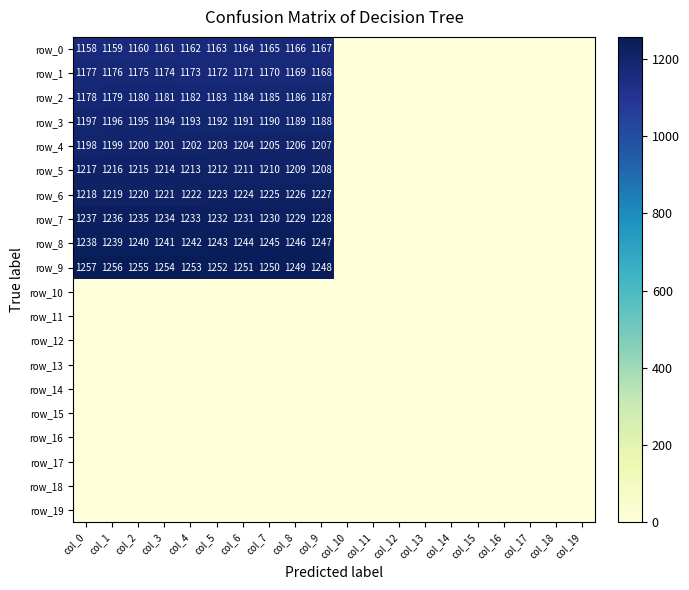

Reading left to right, transcribe all the data shown in this chart.

row_0: col_0=1158.0	col_1=1159.0	col_2=1160.0	col_3=1161.0	col_4=1162.0	col_5=1163.0	col_6=1164.0	col_7=1165.0	col_8=1166.0	col_9=1167.0	col_10=0.0	col_11=0.0	col_12=0.0	col_13=0.0	col_14=0.0	col_15=0.0	col_16=0.0	col_17=0.0	col_18=0.0	col_19=0.0
row_1: col_0=1177.0	col_1=1176.0	col_2=1175.0	col_3=1174.0	col_4=1173.0	col_5=1172.0	col_6=1171.0	col_7=1170.0	col_8=1169.0	col_9=1168.0	col_10=0.0	col_11=0.0	col_12=0.0	col_13=0.0	col_14=0.0	col_15=0.0	col_16=0.0	col_17=0.0	col_18=0.0	col_19=0.0
row_2: col_0=1178.0	col_1=1179.0	col_2=1180.0	col_3=1181.0	col_4=1182.0	col_5=1183.0	col_6=1184.0	col_7=1185.0	col_8=1186.0	col_9=1187.0	col_10=0.0	col_11=0.0	col_12=0.0	col_13=0.0	col_14=0.0	col_15=0.0	col_16=0.0	col_17=0.0	col_18=0.0	col_19=0.0
row_3: col_0=1197.0	col_1=1196.0	col_2=1195.0	col_3=1194.0	col_4=1193.0	col_5=1192.0	col_6=1191.0	col_7=1190.0	col_8=1189.0	col_9=1188.0	col_10=0.0	col_11=0.0	col_12=0.0	col_13=0.0	col_14=0.0	col_15=0.0	col_16=0.0	col_17=0.0	col_18=0.0	col_19=0.0
row_4: col_0=1198.0	col_1=1199.0	col_2=1200.0	col_3=1201.0	col_4=1202.0	col_5=1203.0	col_6=1204.0	col_7=1205.0	col_8=1206.0	col_9=1207.0	col_10=0.0	col_11=0.0	col_12=0.0	col_13=0.0	col_14=0.0	col_15=0.0	col_16=0.0	col_17=0.0	col_18=0.0	col_19=0.0
row_5: col_0=1217.0	col_1=1216.0	col_2=1215.0	col_3=1214.0	col_4=1213.0	col_5=1212.0	col_6=1211.0	col_7=1210.0	col_8=1209.0	col_9=1208.0	col_10=0.0	col_11=0.0	col_12=0.0	col_13=0.0	col_14=0.0	col_15=0.0	col_16=0.0	col_17=0.0	col_18=0.0	col_19=0.0
row_6: col_0=1218.0	col_1=1219.0	col_2=1220.0	col_3=1221.0	col_4=1222.0	col_5=1223.0	col_6=1224.0	col_7=1225.0	col_8=1226.0	col_9=1227.0	col_10=0.0	col_11=0.0	col_12=0.0	col_13=0.0	col_14=0.0	col_15=0.0	col_16=0.0	col_17=0.0	col_18=0.0	col_19=0.0
row_7: col_0=1237.0	col_1=1236.0	col_2=1235.0	col_3=1234.0	col_4=1233.0	col_5=1232.0	col_6=1231.0	col_7=1230.0	col_8=1229.0	col_9=1228.0	col_10=0.0	col_11=0.0	col_12=0.0	col_13=0.0	col_14=0.0	col_15=0.0	col_16=0.0	col_17=0.0	col_18=0.0	col_19=0.0
row_8: col_0=1238.0	col_1=1239.0	col_2=1240.0	col_3=1241.0	col_4=1242.0	col_5=1243.0	col_6=1244.0	col_7=1245.0	col_8=1246.0	col_9=1247.0	col_10=0.0	col_11=0.0	col_12=0.0	col_13=0.0	col_14=0.0	col_15=0.0	col_16=0.0	col_17=0.0	col_18=0.0	col_19=0.0
row_9: col_0=1257.0	col_1=1256.0	col_2=1255.0	col_3=1254.0	col_4=1253.0	col_5=1252.0	col_6=1251.0	col_7=1250.0	col_8=1249.0	col_9=1248.0	col_10=0.0	col_11=0.0	col_12=0.0	col_13=0.0	col_14=0.0	col_15=0.0	col_16=0.0	col_17=0.0	col_18=0.0	col_19=0.0
row_10: col_0=0.0	col_1=0.0	col_2=0.0	col_3=0.0	col_4=0.0	col_5=0.0	col_6=0.0	col_7=0.0	col_8=0.0	col_9=0.0	col_10=0.0	col_11=0.0	col_12=0.0	col_13=0.0	col_14=0.0	col_15=0.0	col_16=0.0	col_17=0.0	col_18=0.0	col_19=0.0
row_11: col_0=0.0	col_1=0.0	col_2=0.0	col_3=0.0	col_4=0.0	col_5=0.0	col_6=0.0	col_7=0.0	col_8=0.0	col_9=0.0	col_10=0.0	col_11=0.0	col_12=0.0	col_13=0.0	col_14=0.0	col_15=0.0	col_16=0.0	col_17=0.0	col_18=0.0	col_19=0.0
row_12: col_0=0.0	col_1=0.0	col_2=0.0	col_3=0.0	col_4=0.0	col_5=0.0	col_6=0.0	col_7=0.0	col_8=0.0	col_9=0.0	col_10=0.0	col_11=0.0	col_12=0.0	col_13=0.0	col_14=0.0	col_15=0.0	col_16=0.0	col_17=0.0	col_18=0.0	col_19=0.0
row_13: col_0=0.0	col_1=0.0	col_2=0.0	col_3=0.0	col_4=0.0	col_5=0.0	col_6=0.0	col_7=0.0	col_8=0.0	col_9=0.0	col_10=0.0	col_11=0.0	col_12=0.0	col_13=0.0	col_14=0.0	col_15=0.0	col_16=0.0	col_17=0.0	col_18=0.0	col_19=0.0
row_14: col_0=0.0	col_1=0.0	col_2=0.0	col_3=0.0	col_4=0.0	col_5=0.0	col_6=0.0	col_7=0.0	col_8=0.0	col_9=0.0	col_10=0.0	col_11=0.0	col_12=0.0	col_13=0.0	col_14=0.0	col_15=0.0	col_16=0.0	col_17=0.0	col_18=0.0	col_19=0.0
row_15: col_0=0.0	col_1=0.0	col_2=0.0	col_3=0.0	col_4=0.0	col_5=0.0	col_6=0.0	col_7=0.0	col_8=0.0	col_9=0.0	col_10=0.0	col_11=0.0	col_12=0.0	col_13=0.0	col_14=0.0	col_15=0.0	col_16=0.0	col_17=0.0	col_18=0.0	col_19=0.0
row_16: col_0=0.0	col_1=0.0	col_2=0.0	col_3=0.0	col_4=0.0	col_5=0.0	col_6=0.0	col_7=0.0	col_8=0.0	col_9=0.0	col_10=0.0	col_11=0.0	col_12=0.0	col_13=0.0	col_14=0.0	col_15=0.0	col_16=0.0	col_17=0.0	col_18=0.0	col_19=0.0
row_17: col_0=0.0	col_1=0.0	col_2=0.0	col_3=0.0	col_4=0.0	col_5=0.0	col_6=0.0	col_7=0.0	col_8=0.0	col_9=0.0	col_10=0.0	col_11=0.0	col_12=0.0	col_13=0.0	col_14=0.0	col_15=0.0	col_16=0.0	col_17=0.0	col_18=0.0	col_19=0.0
row_18: col_0=0.0	col_1=0.0	col_2=0.0	col_3=0.0	col_4=0.0	col_5=0.0	col_6=0.0	col_7=0.0	col_8=0.0	col_9=0.0	col_10=0.0	col_11=0.0	col_12=0.0	col_13=0.0	col_14=0.0	col_15=0.0	col_16=0.0	col_17=0.0	col_18=0.0	col_19=0.0
row_19: col_0=0.0	col_1=0.0	col_2=0.0	col_3=0.0	col_4=0.0	col_5=0.0	col_6=0.0	col_7=0.0	col_8=0.0	col_9=0.0	col_10=0.0	col_11=0.0	col_12=0.0	col_13=0.0	col_14=0.0	col_15=0.0	col_16=0.0	col_17=0.0	col_18=0.0	col_19=0.0